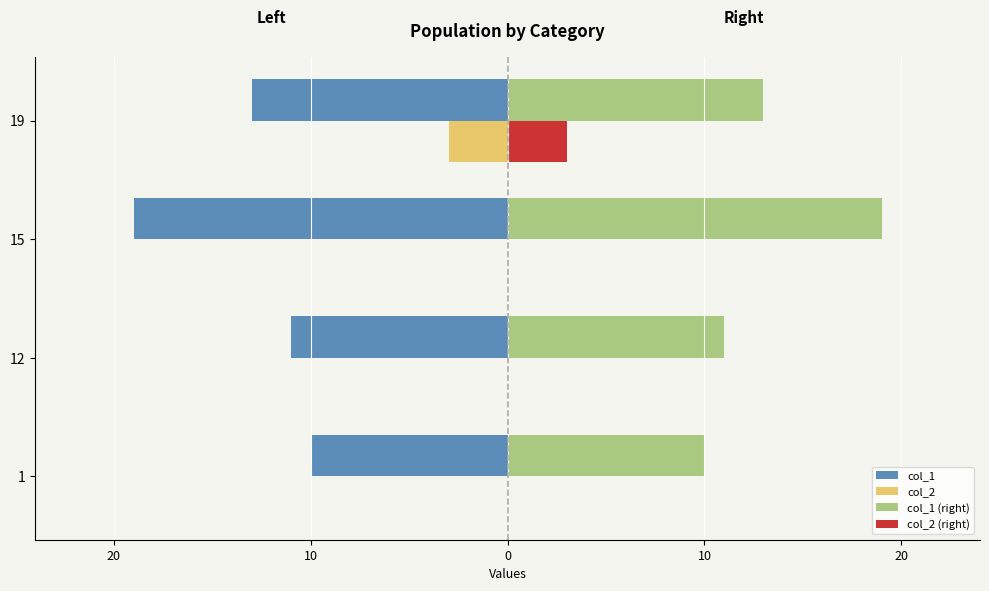

How many distinct data groups are displayed?

4